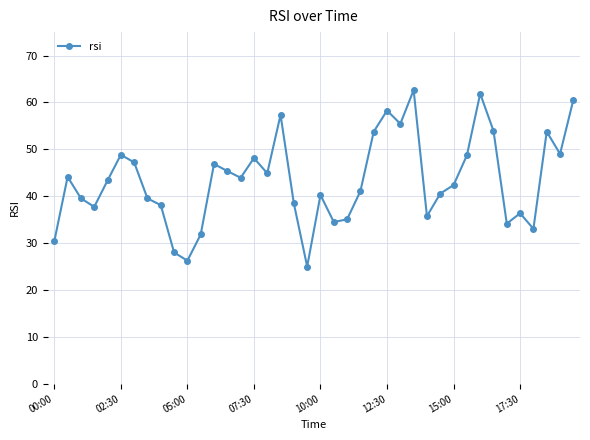

What is the average value?

43.4